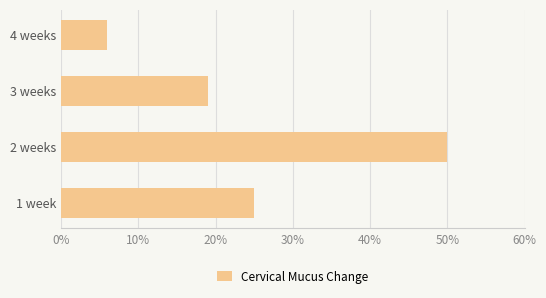

What is the difference between the second highest and minimum values?

19